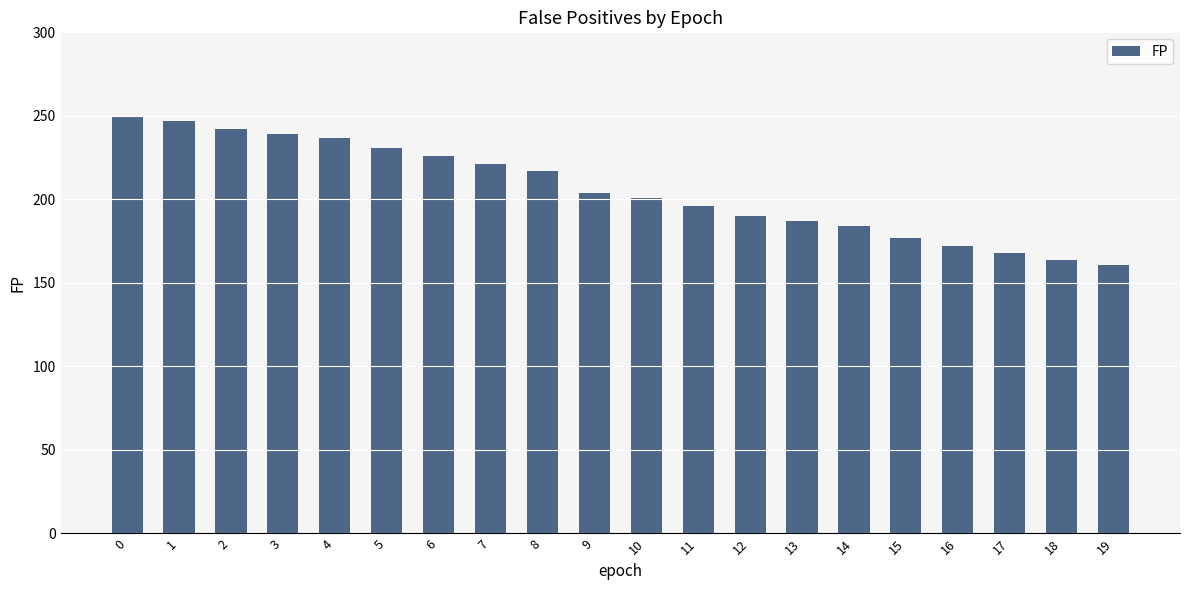

What is the value of the 3rd bar from the left?

242